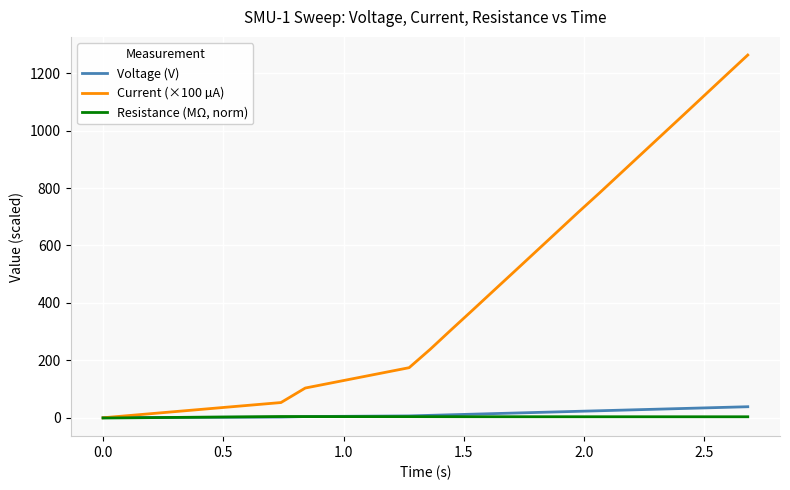

Which series has the largest total across all categories?

Current (×100 µA)